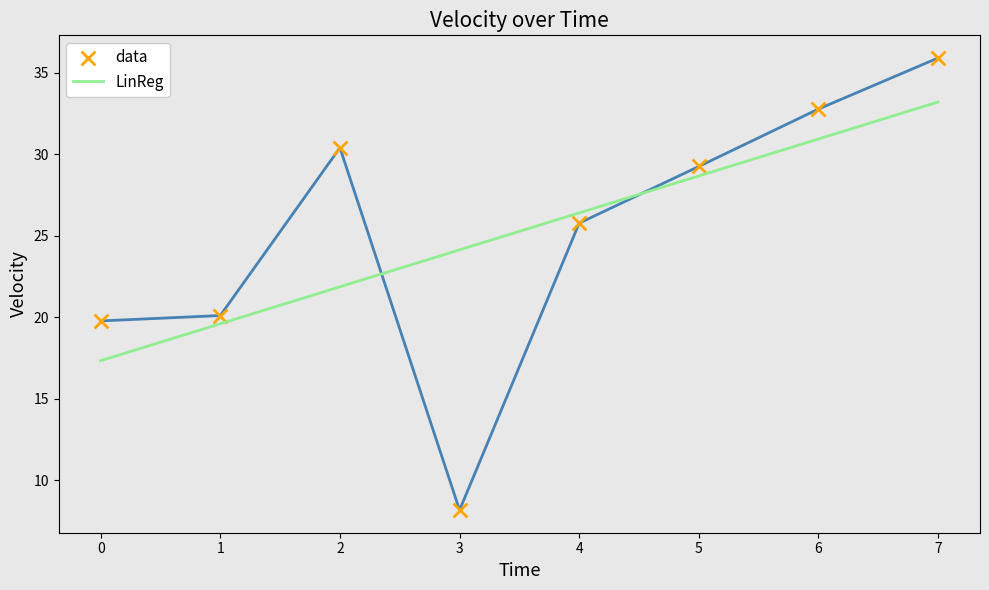

What is the total value across all series at 4?

52.2